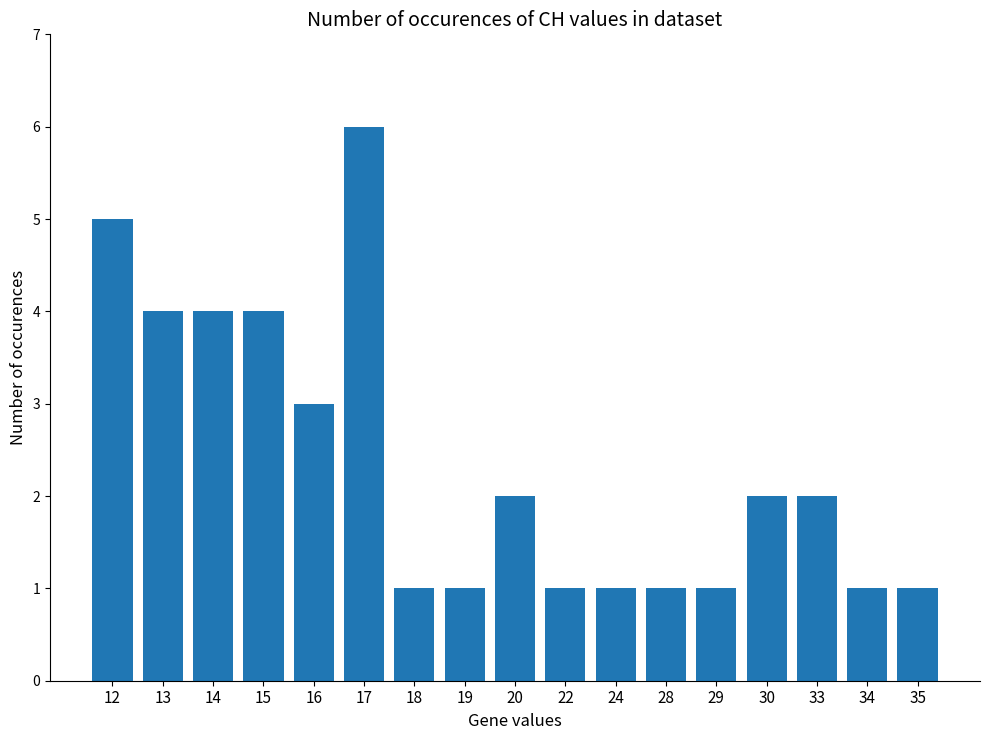

Where is the data nearest to the value 3?

16